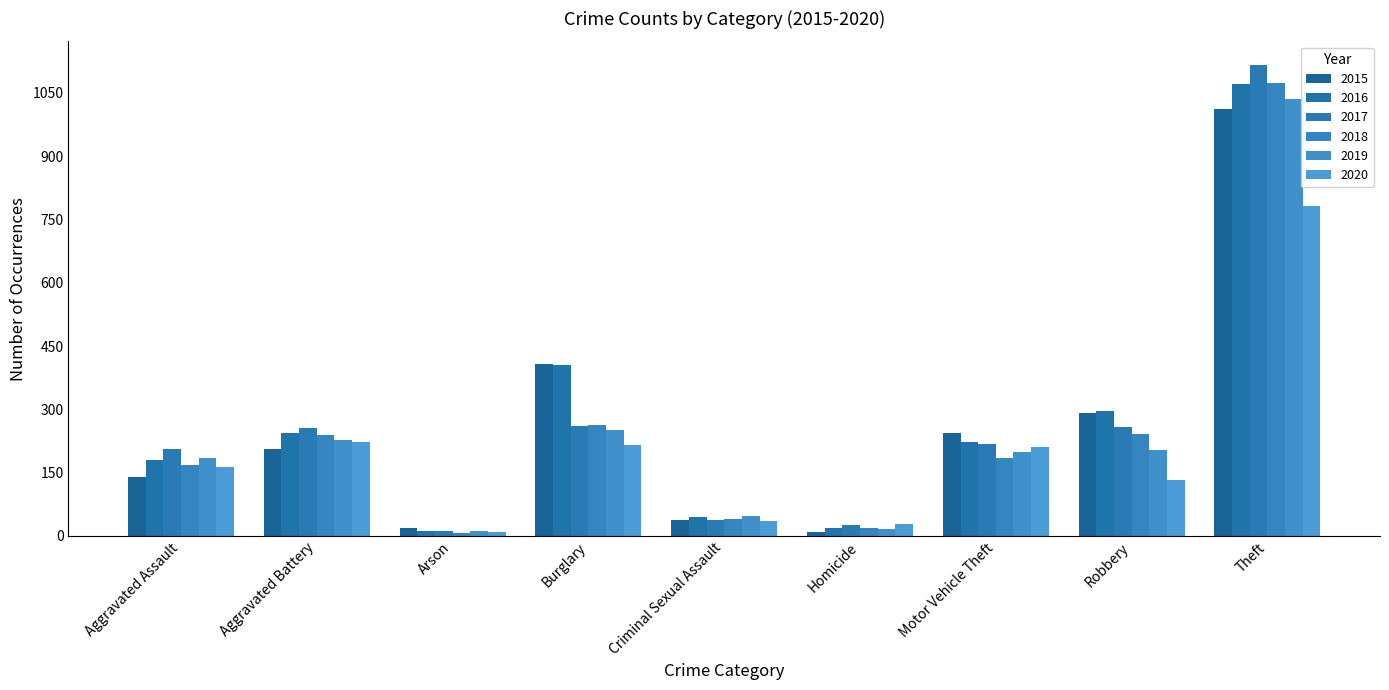

How many groups of bars are there?

9